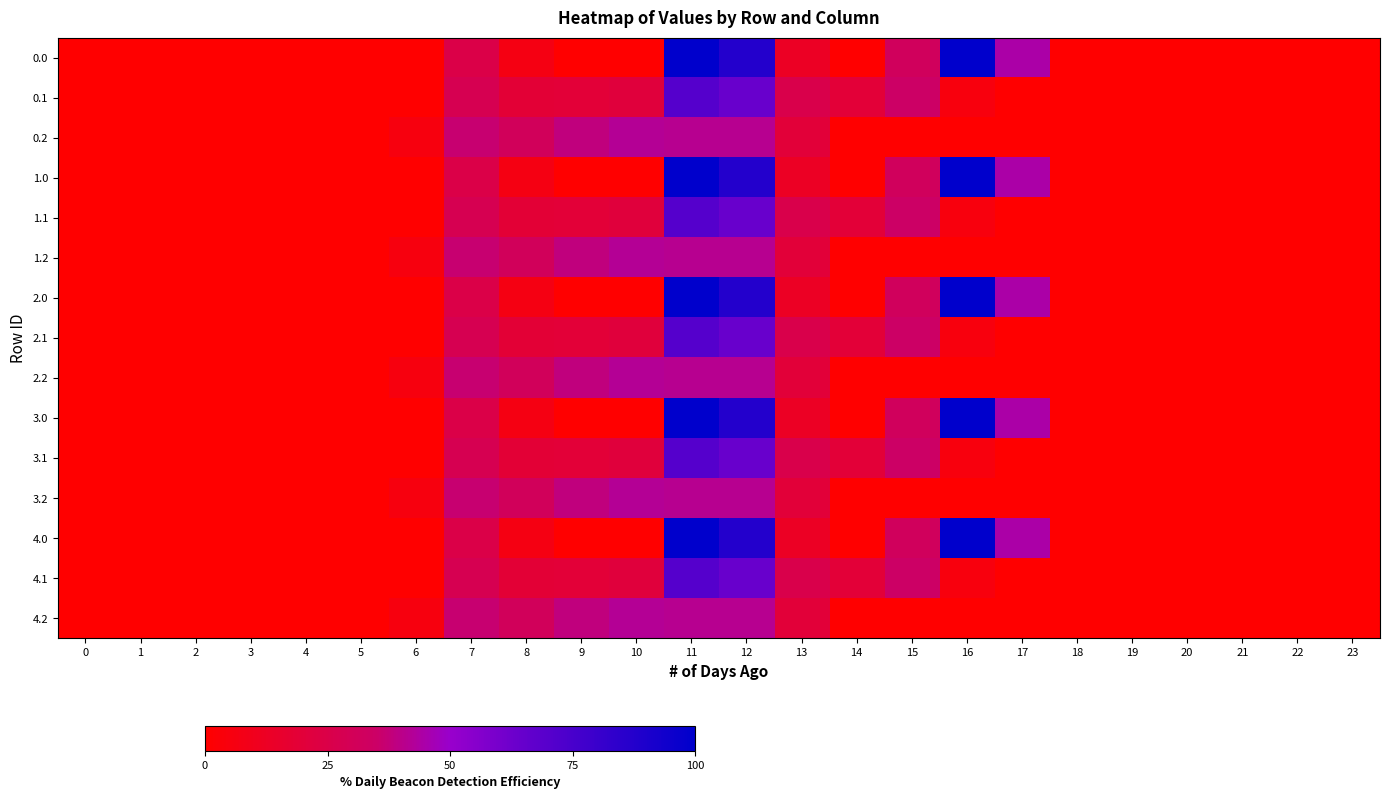

At how many categories does at least one series exceed 30?

9